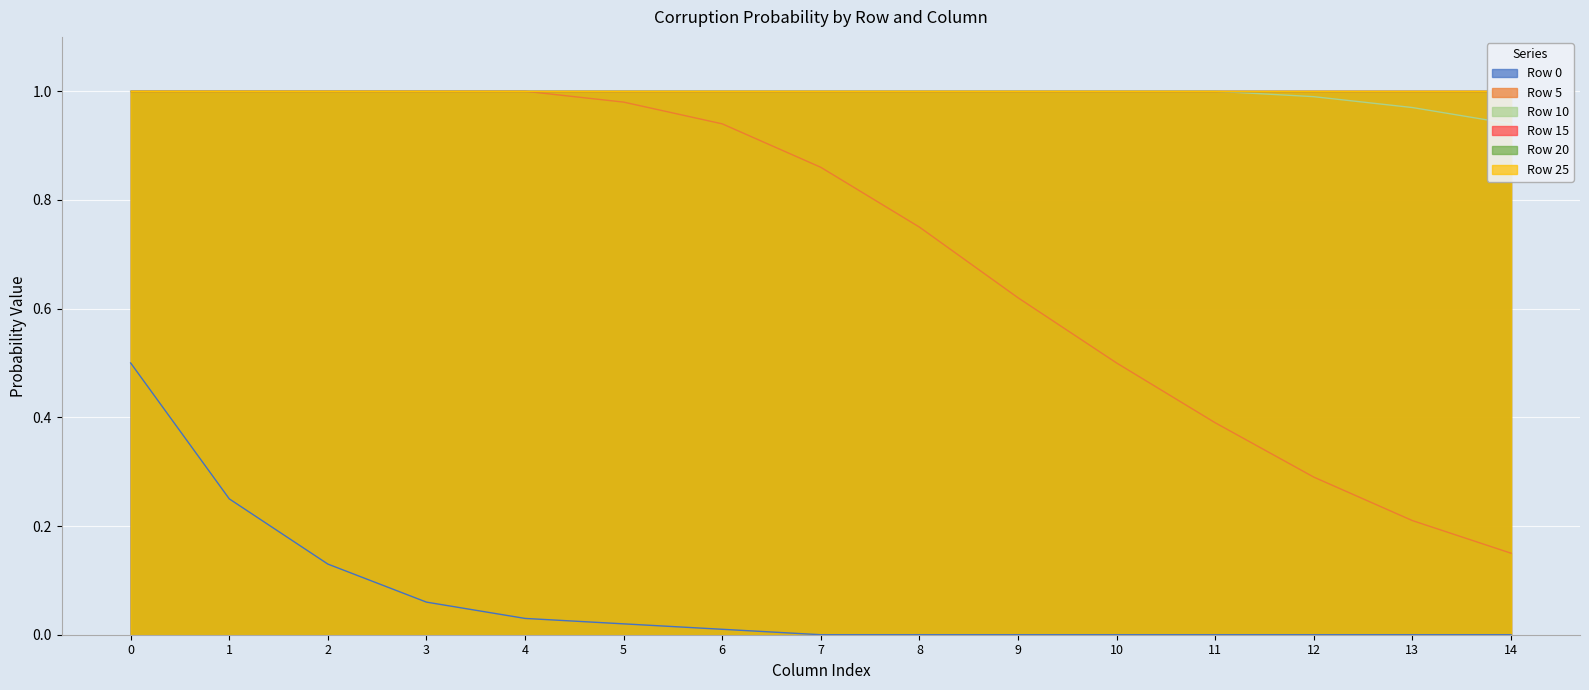

What is the sum of the Row 5 values at 3 and 4?

2.0